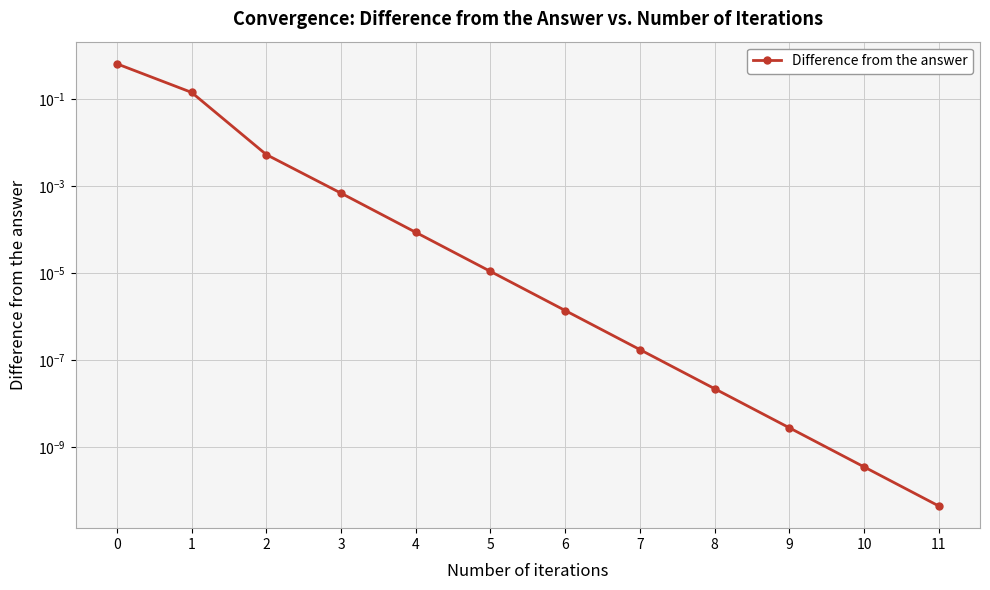

Between 9 and 6, which is larger?

6